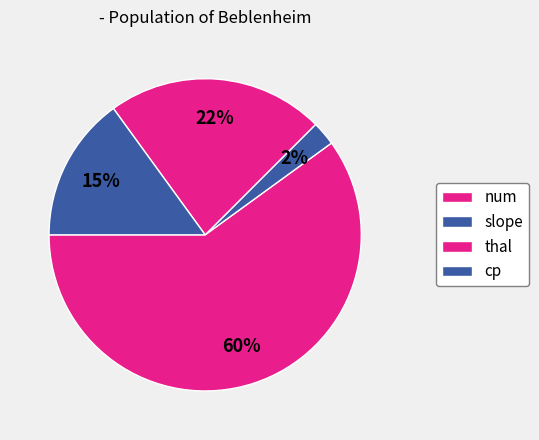

Approximately how many times larger is the value at thal compared to num?

0.2